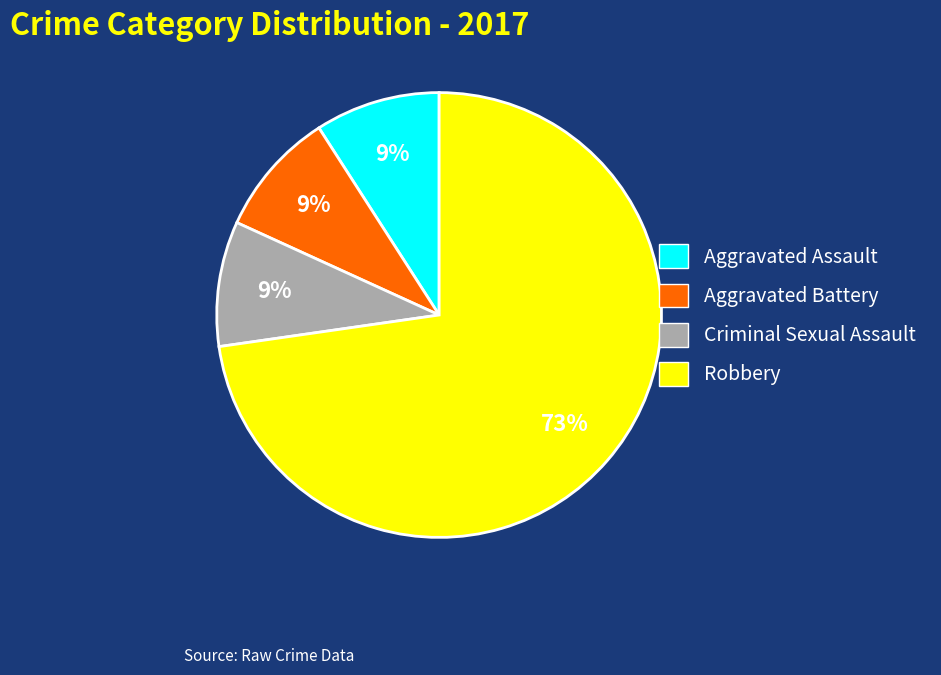

What percentage is NOT represented by Robbery?

27.3%